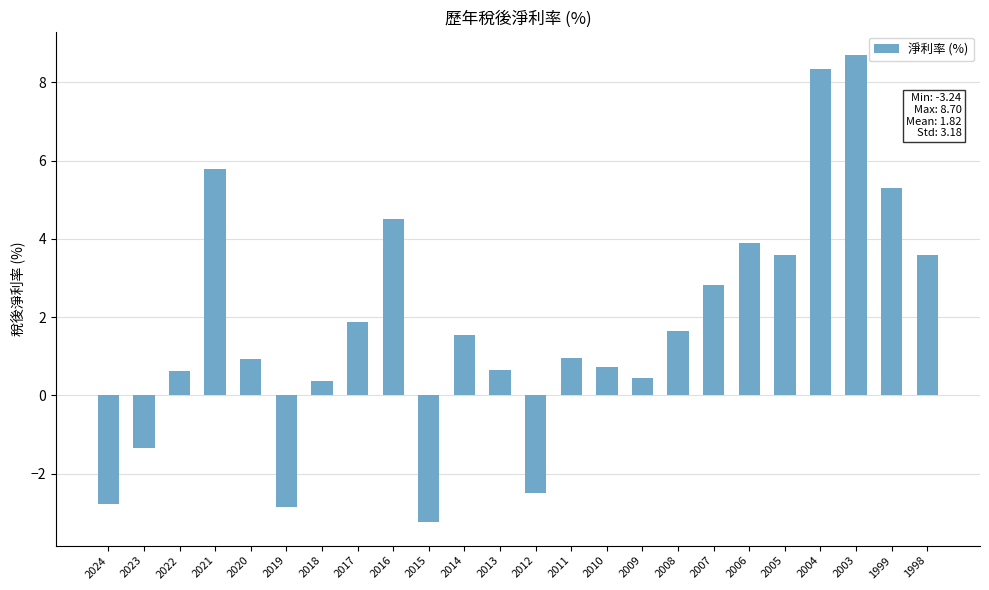

The chart shows a value of -1.3 at 2023. True or false?

True